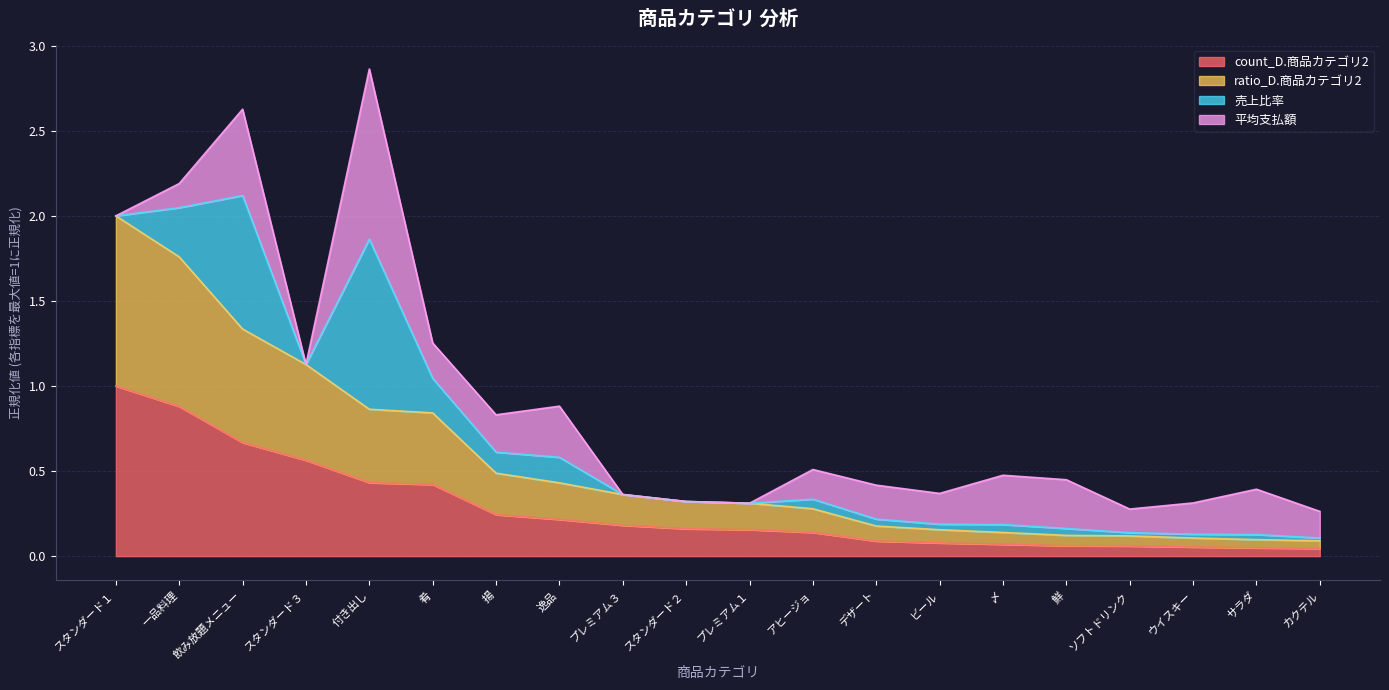

True or false: ratio_D.商品カテゴリ2 and count_D.商品カテゴリ2 intersect in this chart.

False